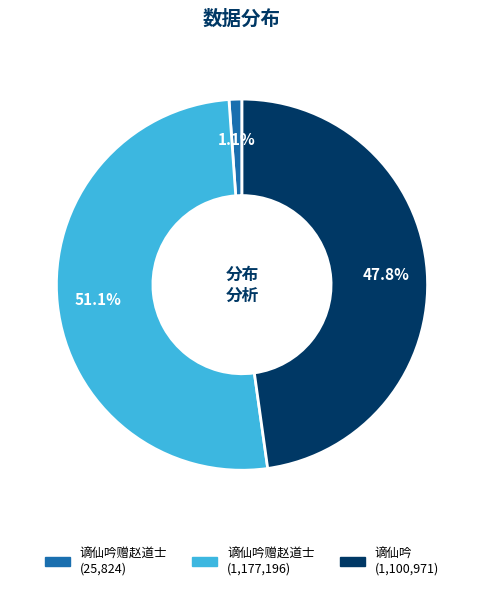

To the nearest percent, what is the average slice percentage?

33%